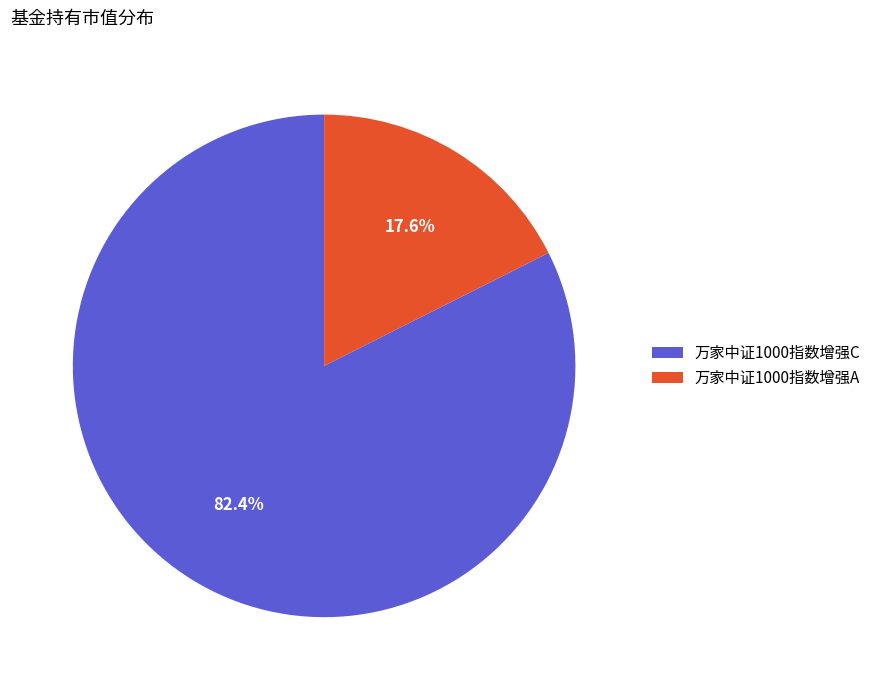

Combined, do 万家中证1000指数增强C and 万家中证1000指数增强A account for over 50%?

Yes